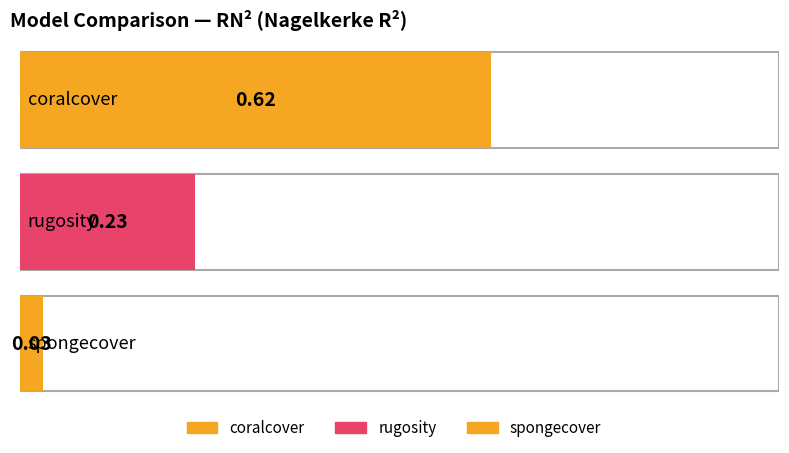

List the labels in order of value, smallest first.

spongecover, rugosity, coralcover